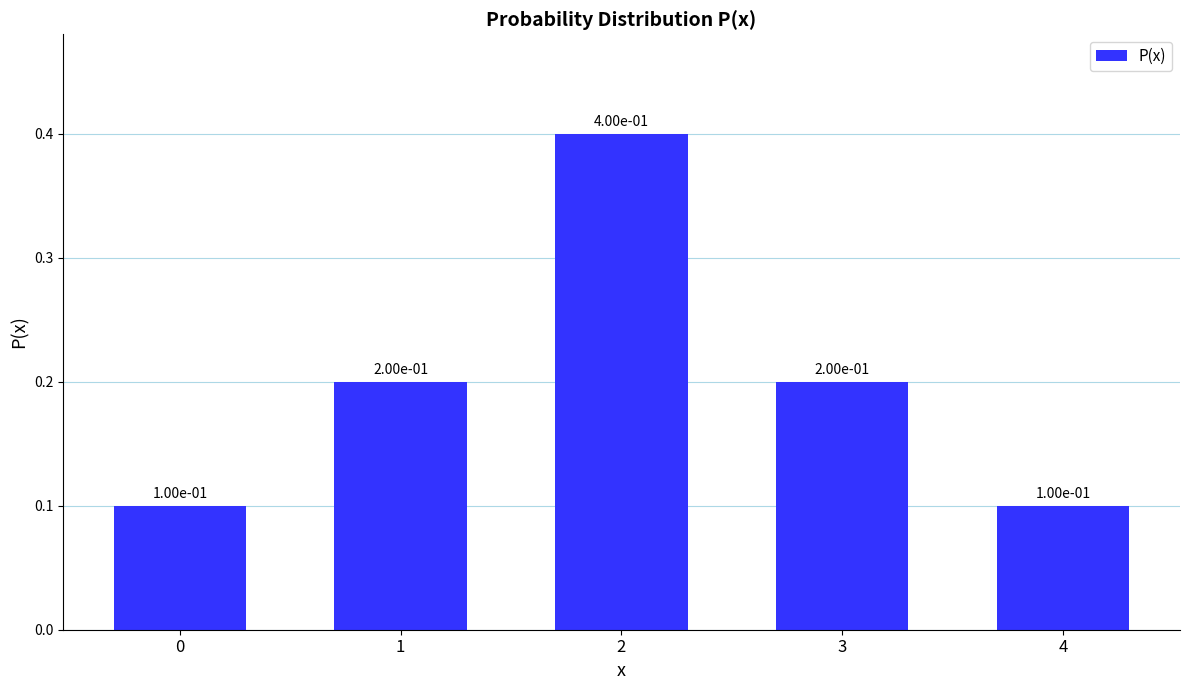

What is the value of the 3rd bar from the left?

0.4